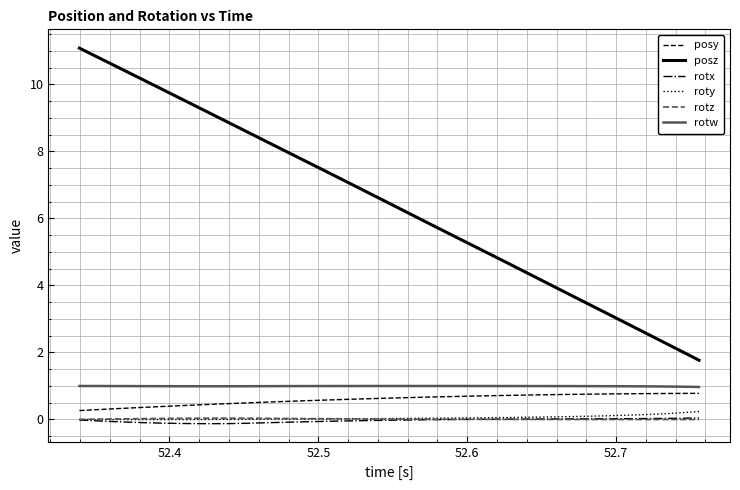

True or false: posy and roty intersect in this chart.

False